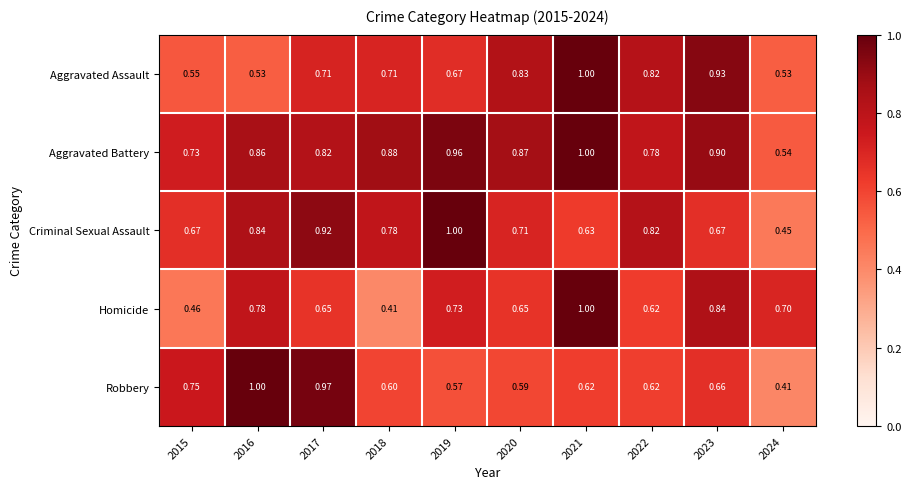

Between 2018 and 2019, which series saw the biggest shift?

Homicide